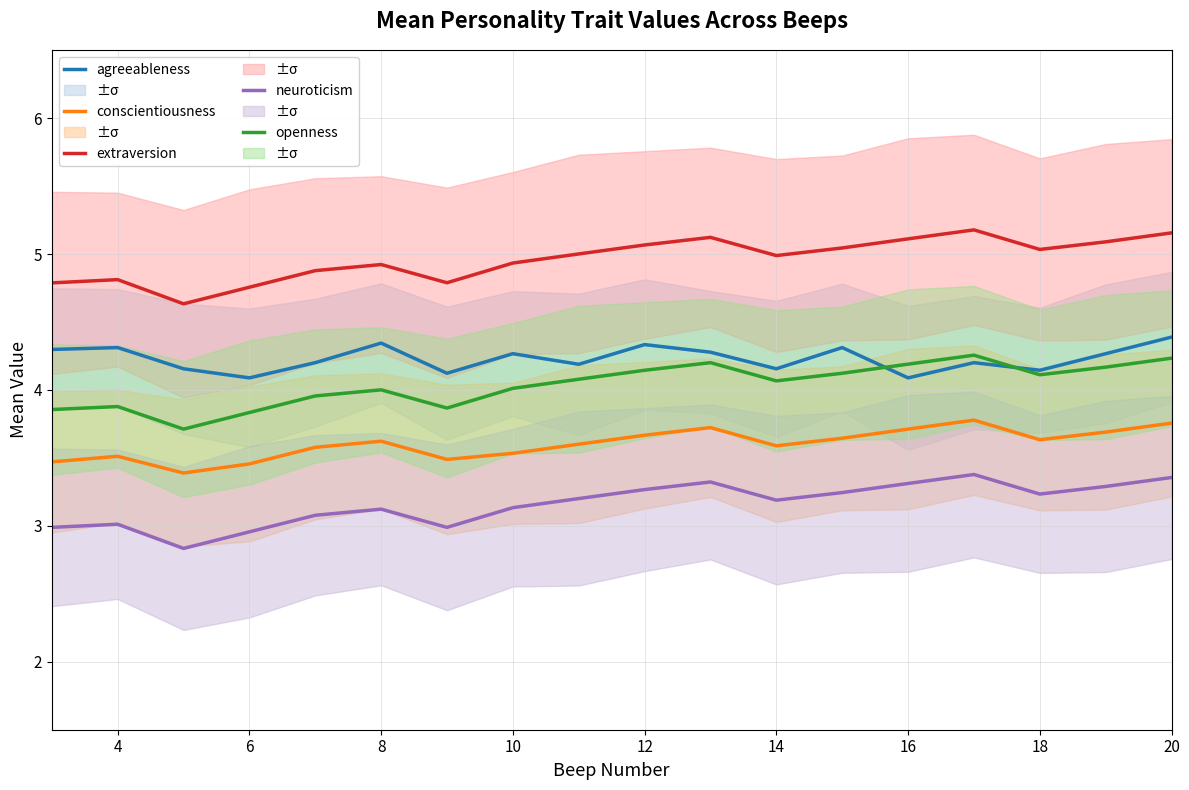

What is the lowest value of the neuroticism series?

2.8